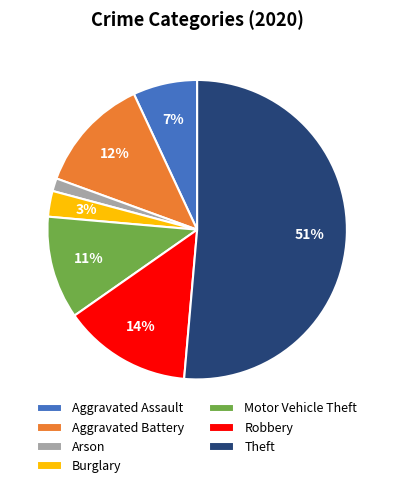

Which slice is the largest?

Theft